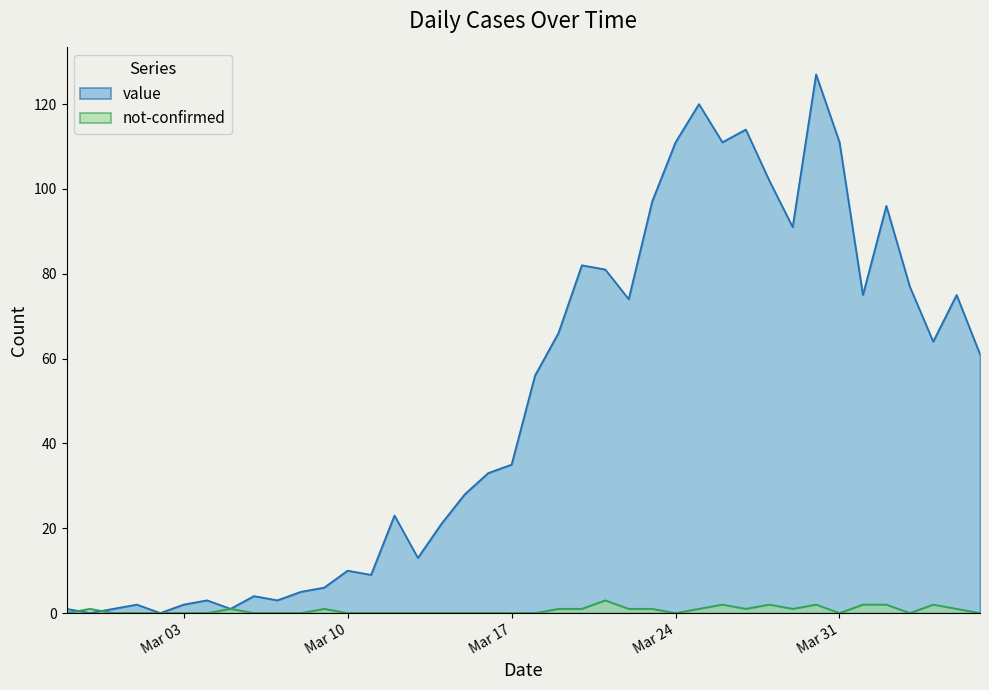

What is the maximum value for not-confirmed?

3